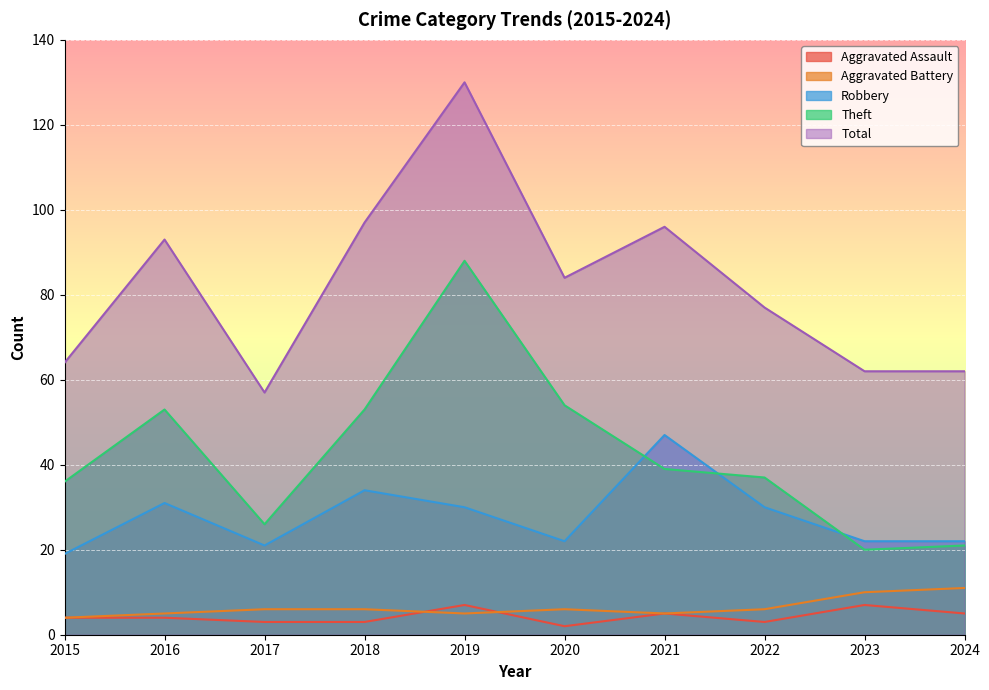

At which category does Theft reach its first local peak?

2016